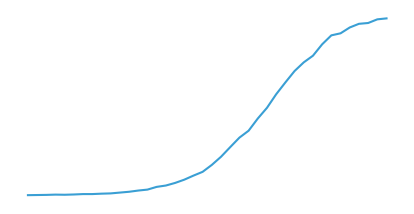

How many interior local valleys (lower than both neighbors) does the data have?

1